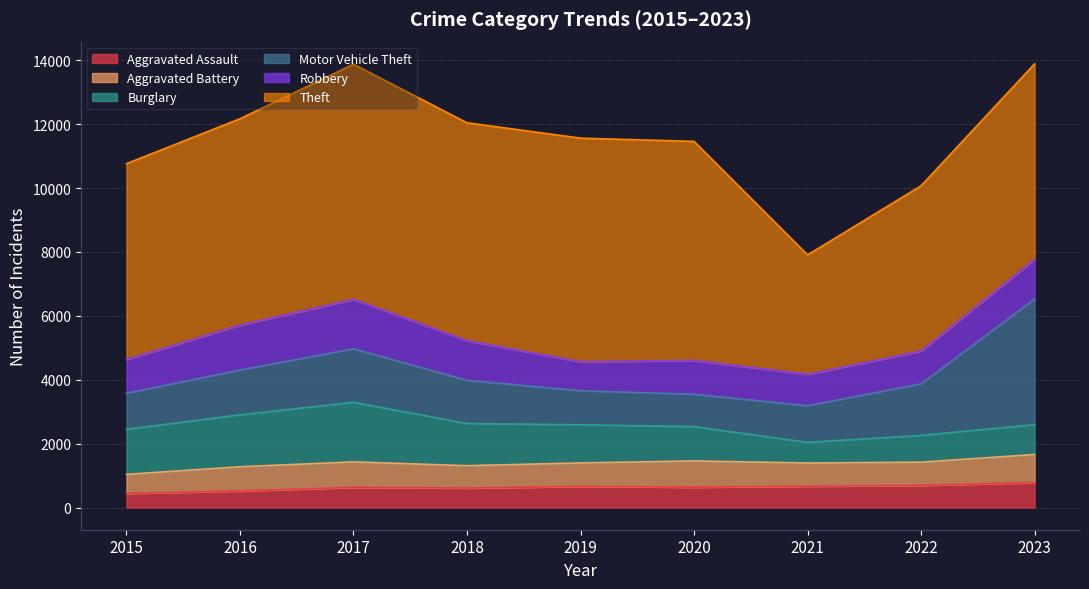

True or false: Theft has more than 2 points higher than both neighbors.

False